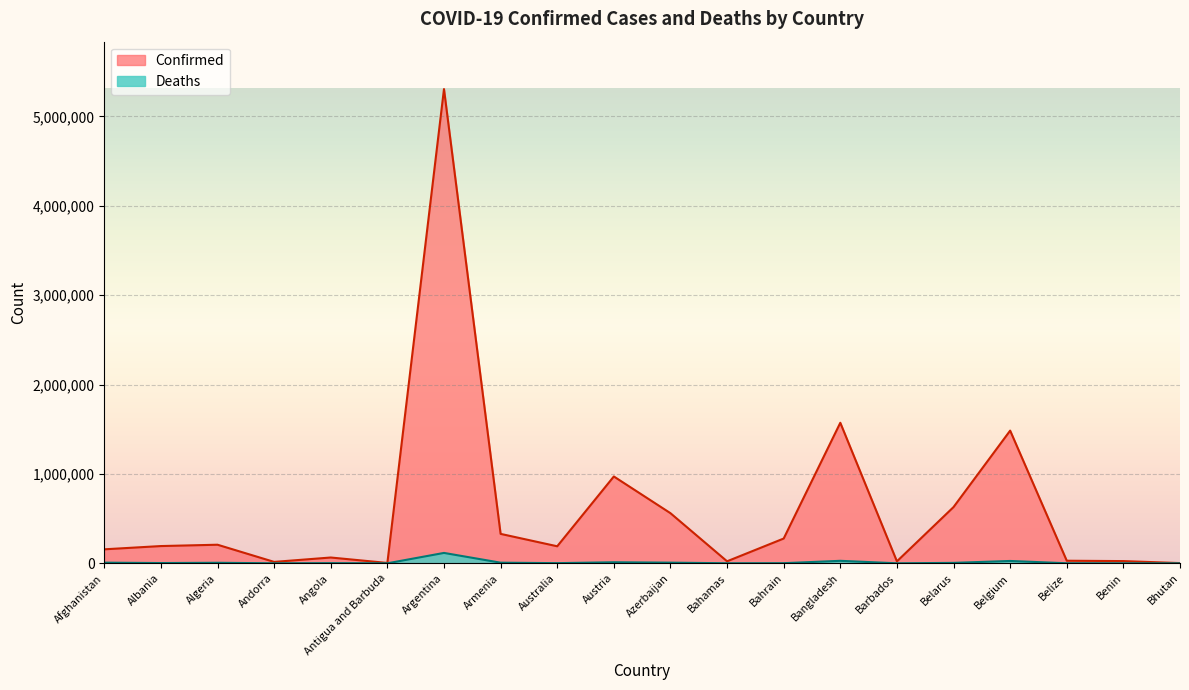

List the series in order of their overall mean, lowest first.

Deaths, Confirmed